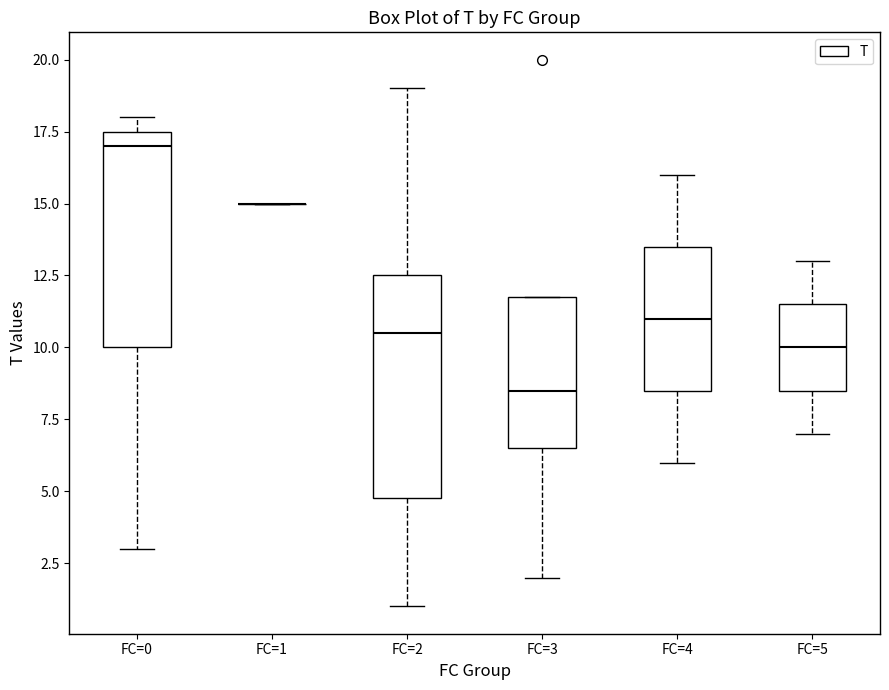

Reading left to right, transcribe this box plot: for each box, give where its median line is, the range the box spans, and where its two whiskers end, as read against the y-axis. The values are not printed on the chart, so give them approximately, as read against the axis.

FC=0: median 17.0, box 10.0 to 17.5, whiskers 3.0 to 18.0
FC=1: box collapsed to a line at 15.0, whiskers 15.0 to 15.0
FC=2: median 10.5, box 5.0 to 12.5, whiskers 1.0 to 19.0
FC=3: median 8.5, box 6.5 to 12.0, whiskers 2.0 to 12.0
FC=4: median 11.0, box 8.5 to 13.5, whiskers 6.0 to 16.0
FC=5: median 10.0, box 8.5 to 11.5, whiskers 7.0 to 13.0